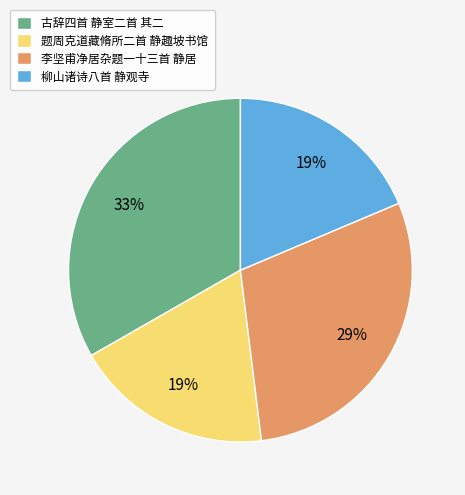

Is the sum of 题周克道藏脩所二首 静趣坡书馆 and 古辞四首 静室二首 其二 greater than half?

Yes